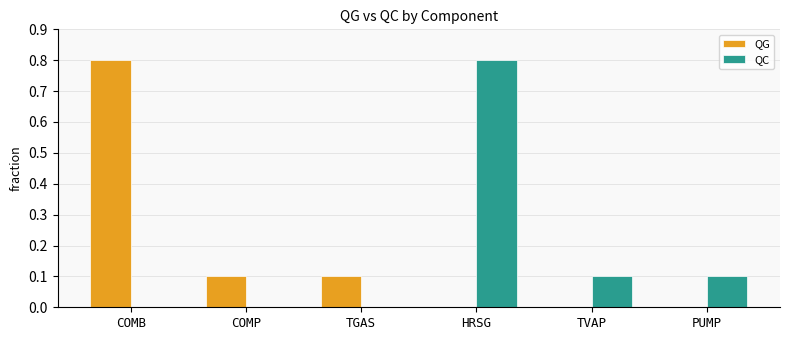

Read the QG value at TGAS.

0.1